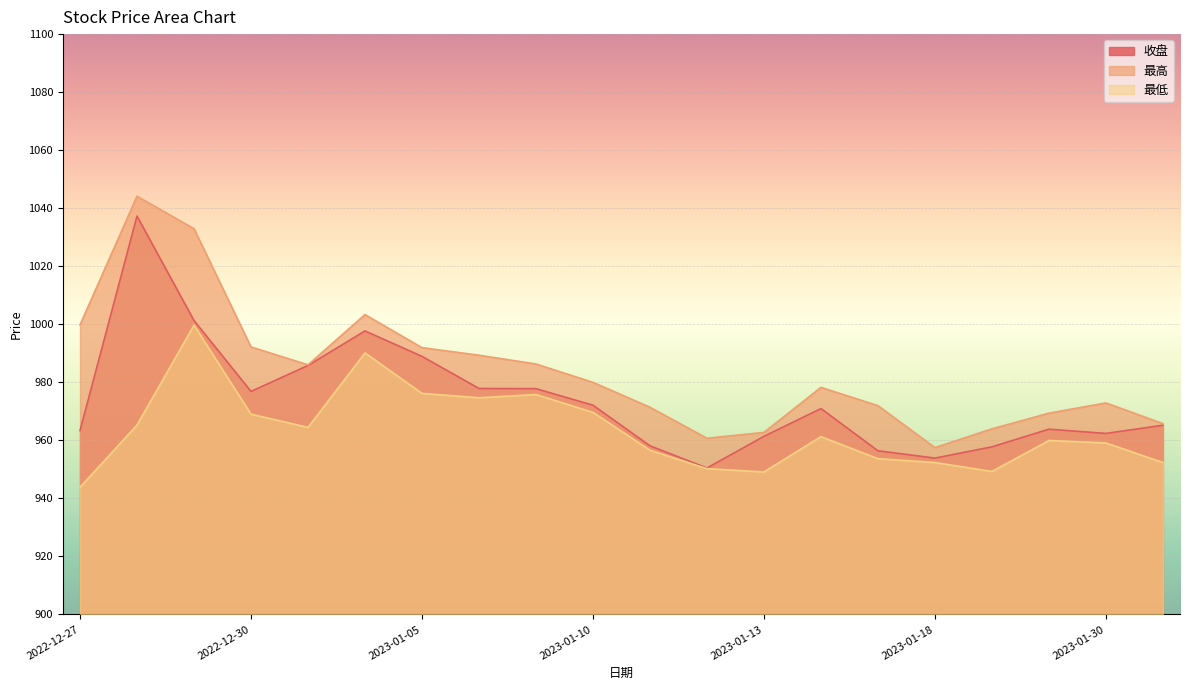

Where is the first local maximum for 最低?

2022-12-29